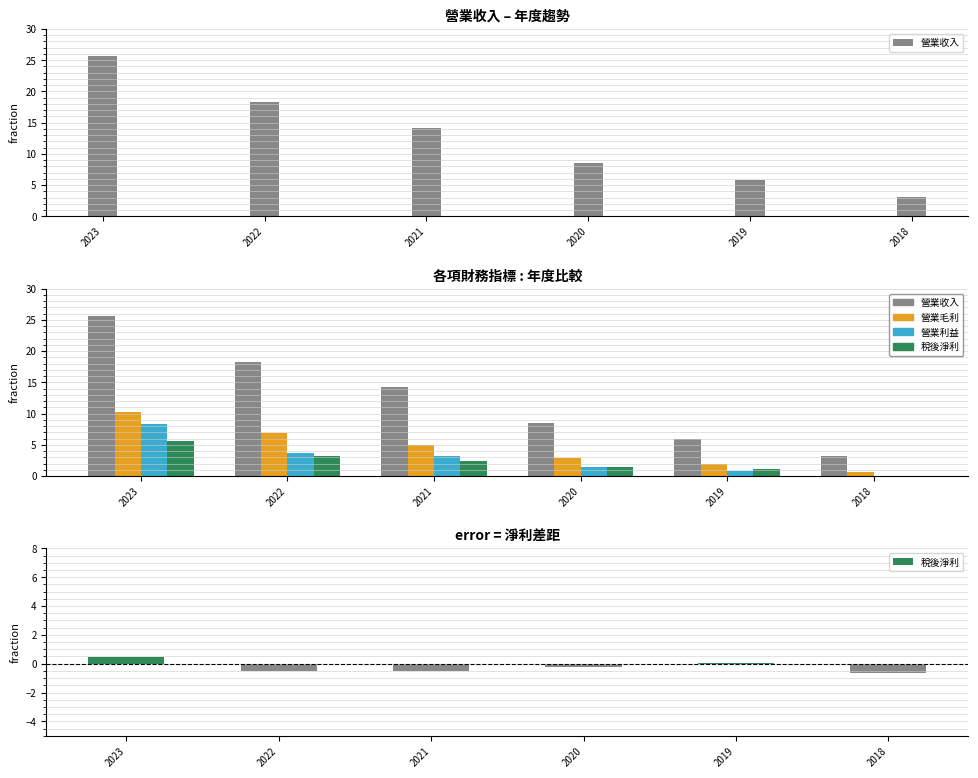

Reading right to left, transcribe all the data shown in this chart.

營業收入: 3.1	5.8	8.6	14.2	18.3	25.7
營業毛利: 0.7	1.9	2.9	4.9	7.0	10.3
營業利益: -0.1	0.8	1.5	3.2	3.7	8.3
稅後淨利: 0.0	1.2	1.5	2.3	3.1	5.6